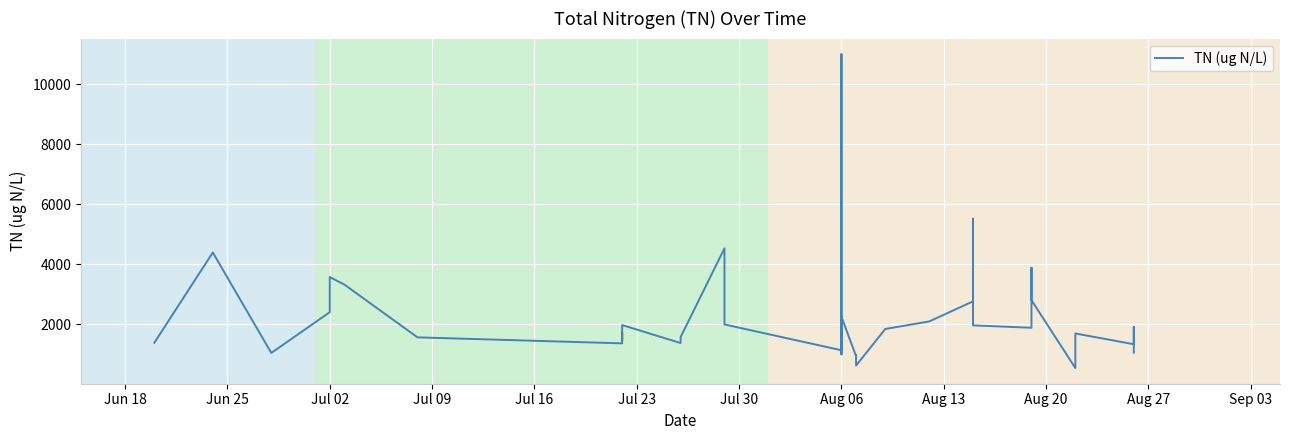

Where is the first local maximum?

Jun 25